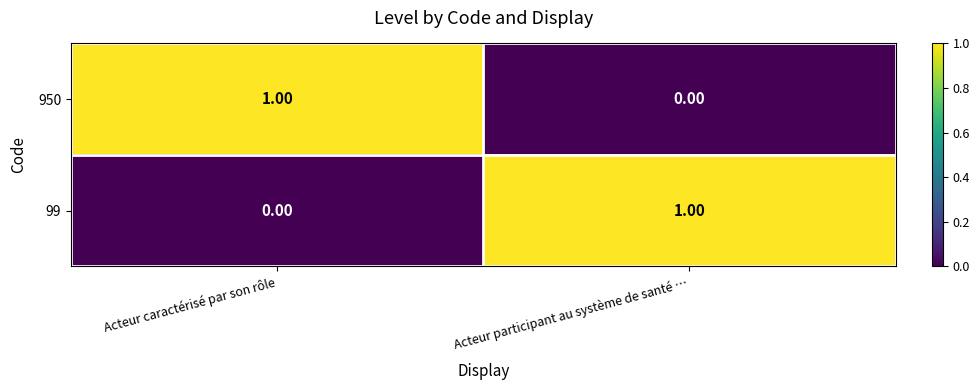

Where is 950 nearest to the value 0?

Acteur participant au système de santé …